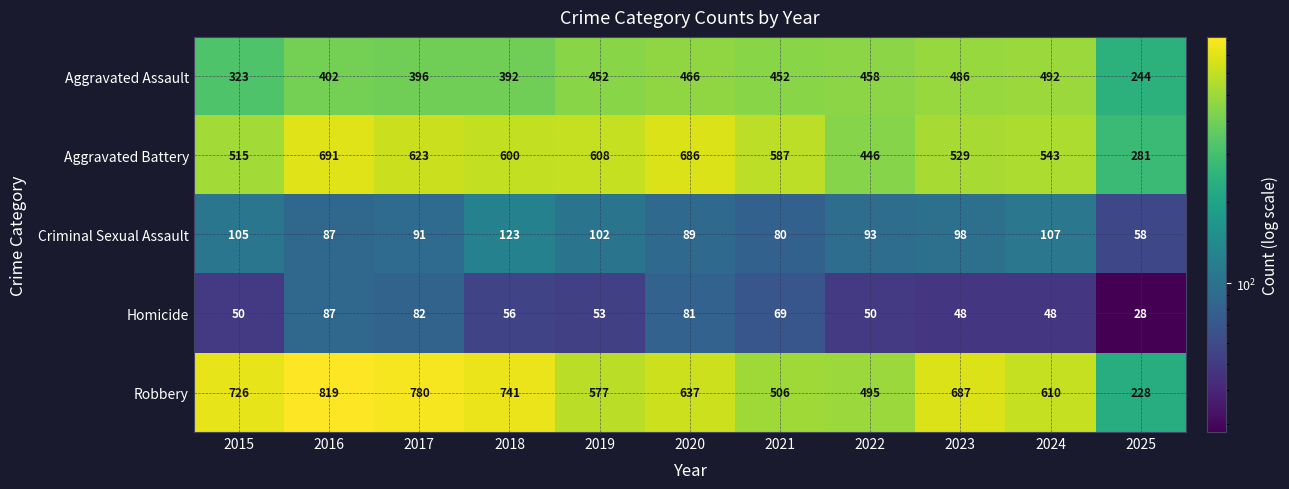

Between 2022 and 2025, which series saw the biggest shift?

Robbery